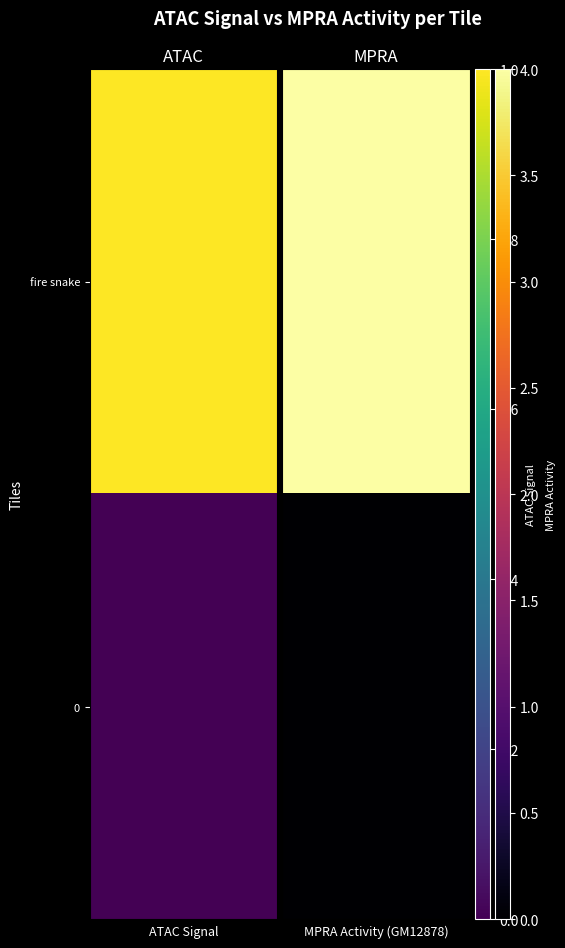

How many series are shown in this chart?

2